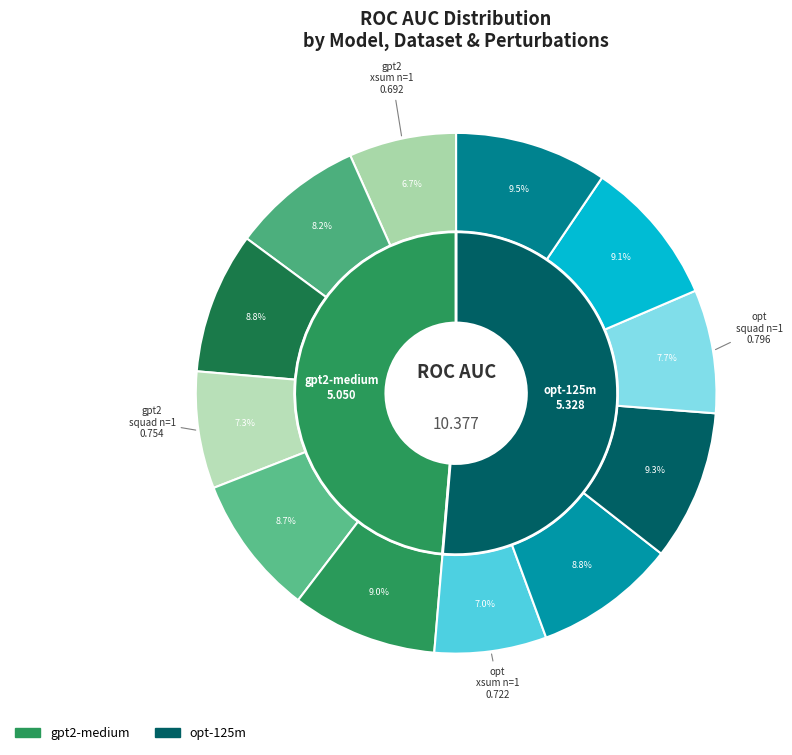

What percentage is the gpt2-medium squad n=1 slice, to the nearest percent?

7%